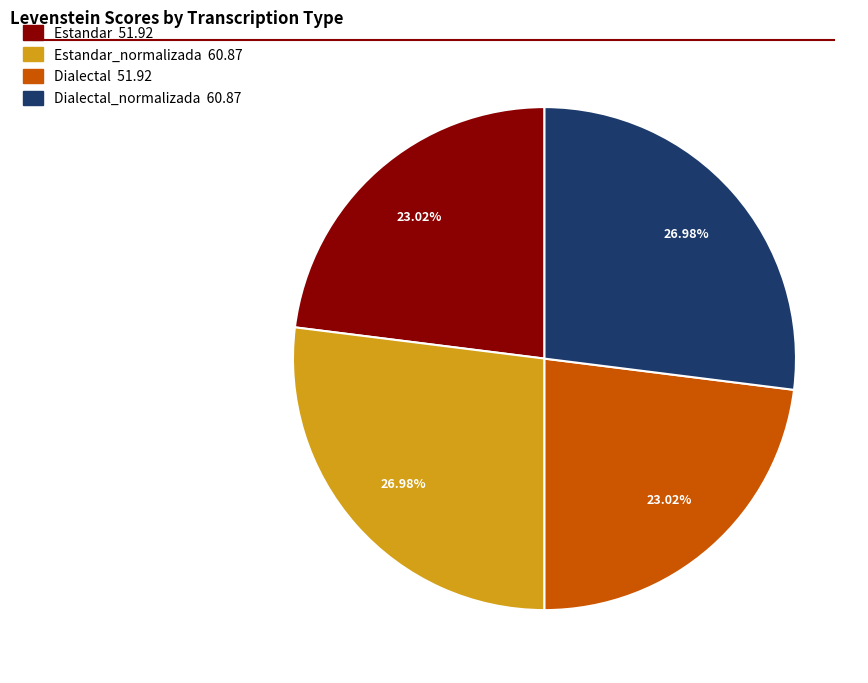

Is there a majority slice in this chart?

No